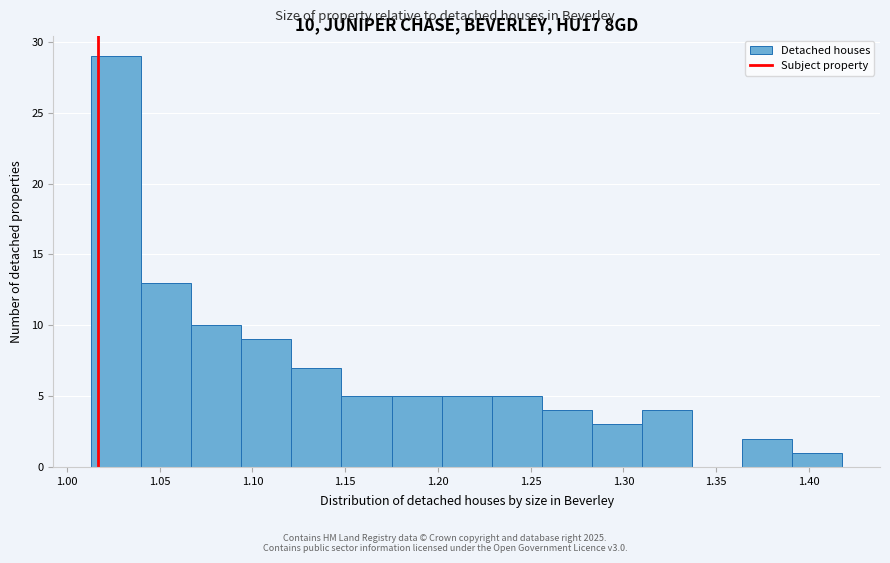

Which range on the x-axis has the tallest bar?

1.015 to 1.040